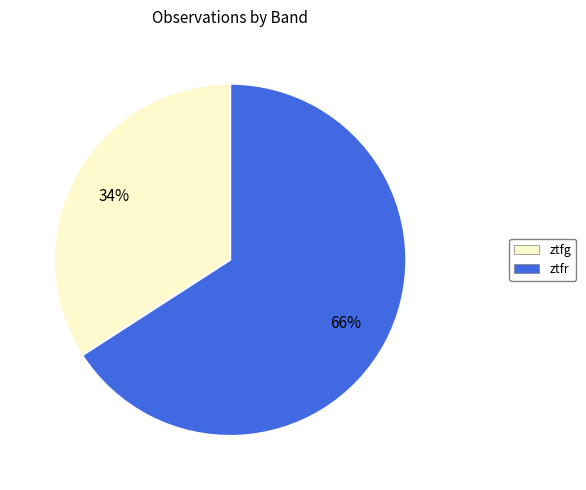

Rank the categories by value from lowest to highest.

ztfg, ztfr